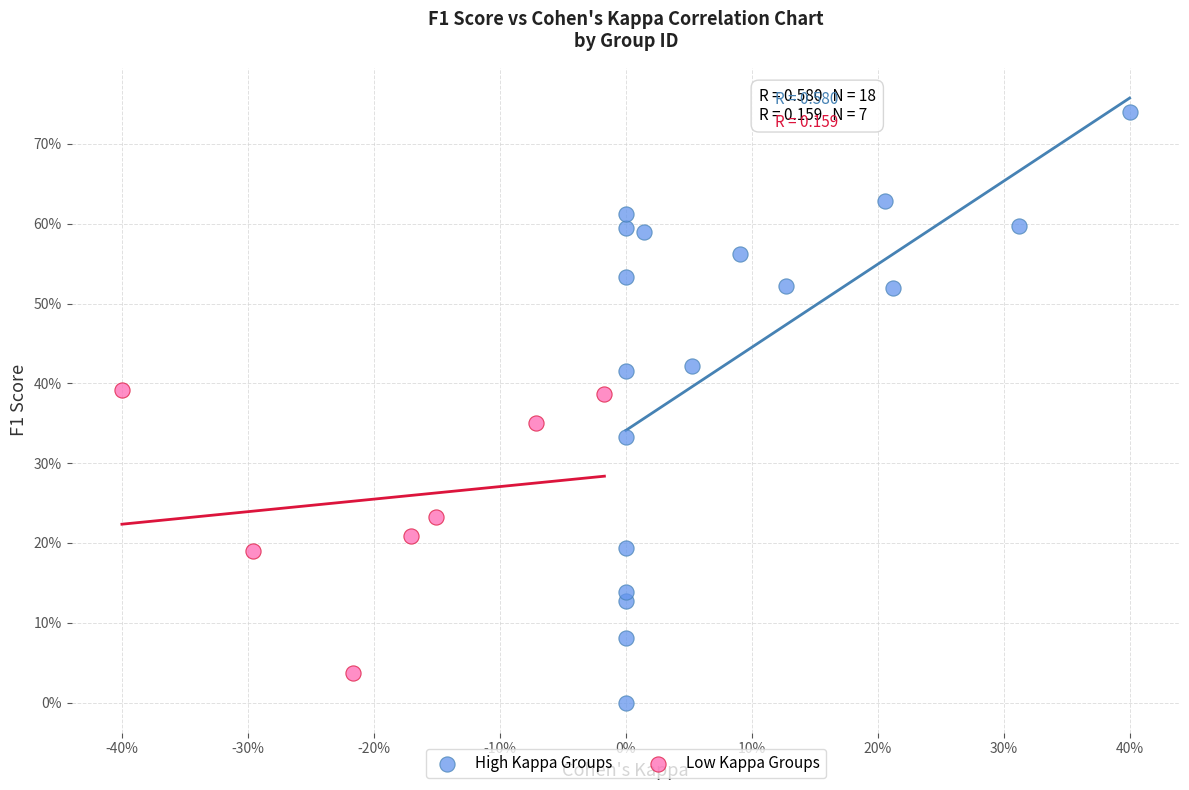

Which series has the largest Y range (max minus min)?

High Kappa Groups